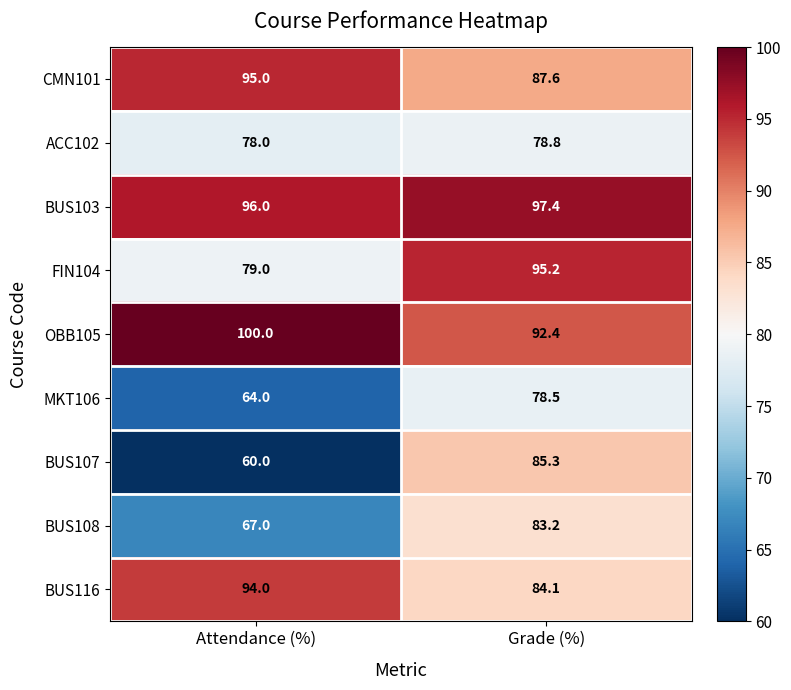

Rank the series at Attendance (%) from highest to lowest value.

OBB105, BUS103, CMN101, BUS116, FIN104, ACC102, BUS108, MKT106, BUS107